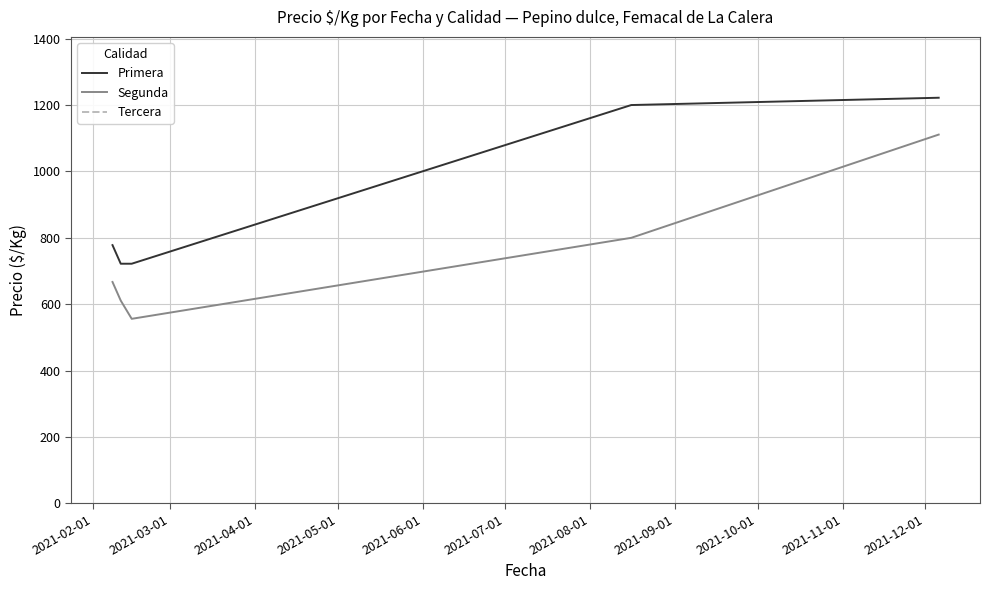

True or false: Primera and Segunda intersect in this chart.

False